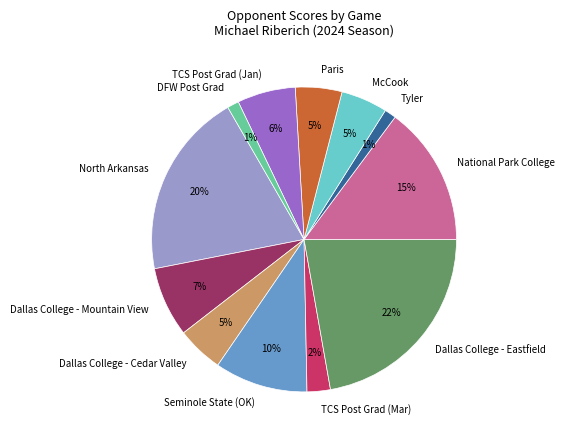

The DFW Post Grad slice represents 1% of the pie. True or false?

True